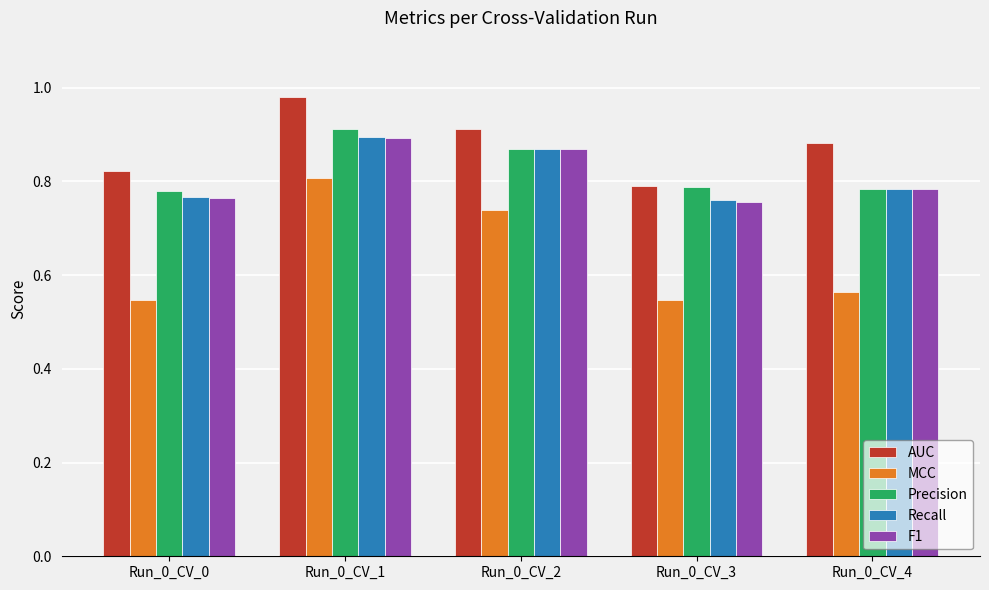

Which series has the widest spread of values?

MCC